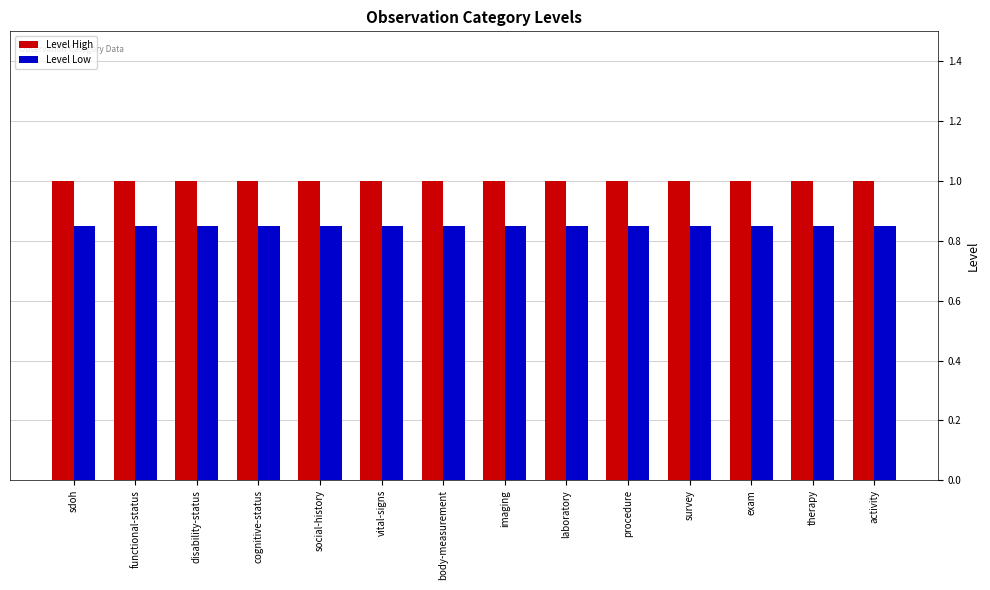

What is the sum of the Level Low values at procedure and cognitive-status?

1.7